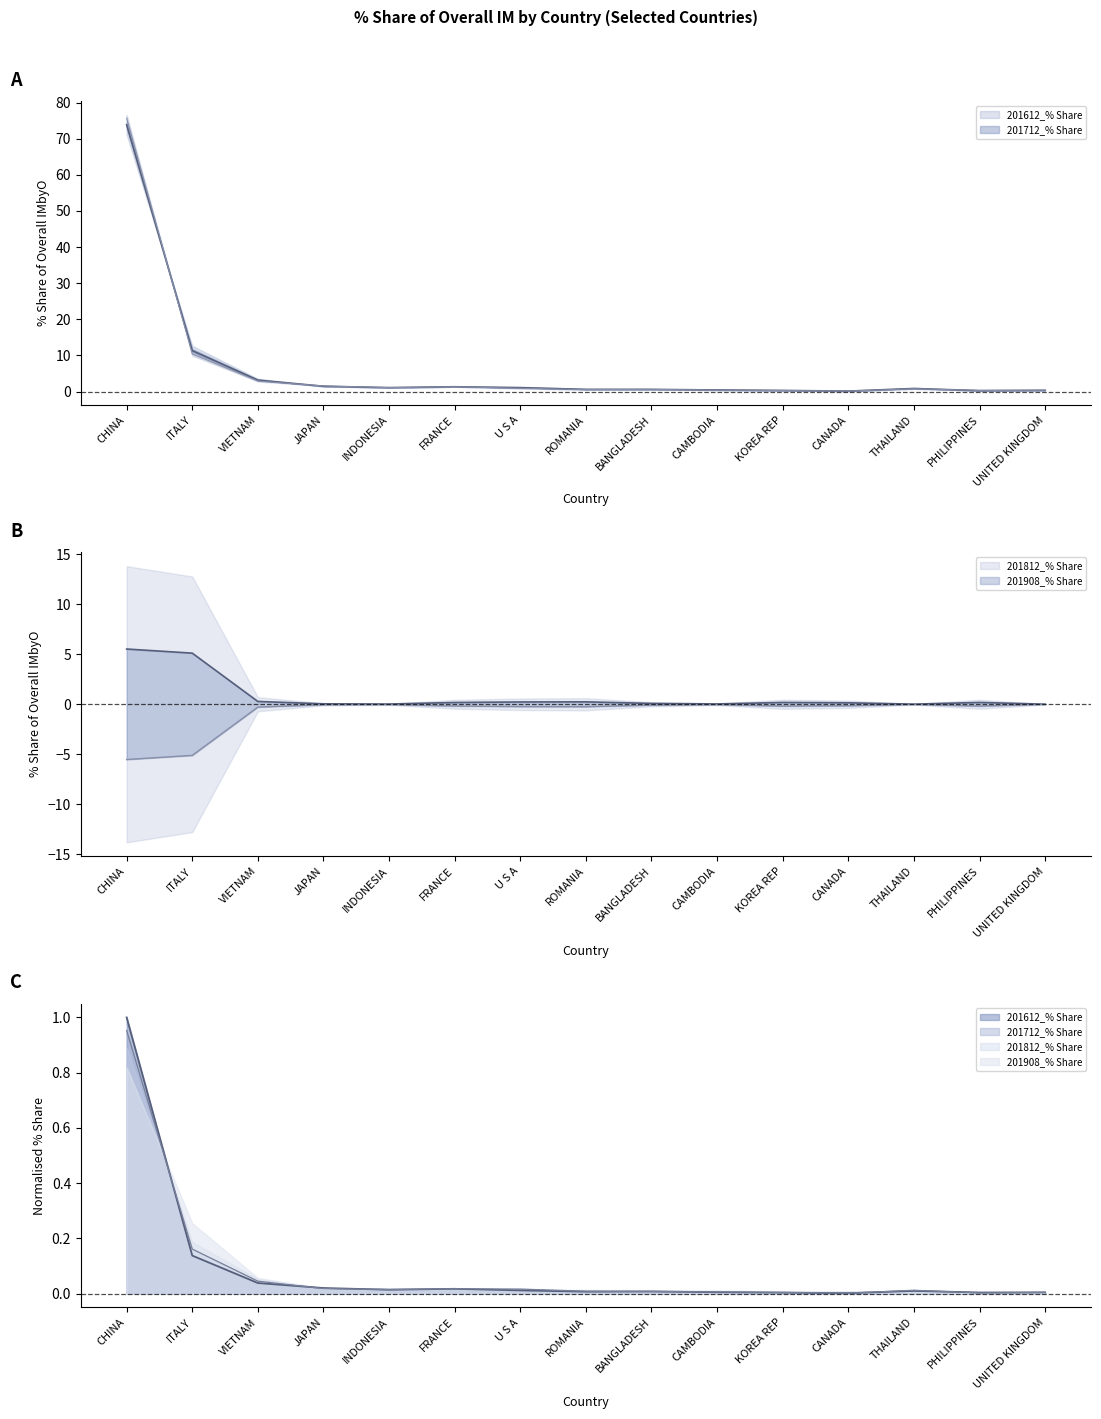

The 201812_% Share series shows 2.4 at JAPAN. True or false?

False